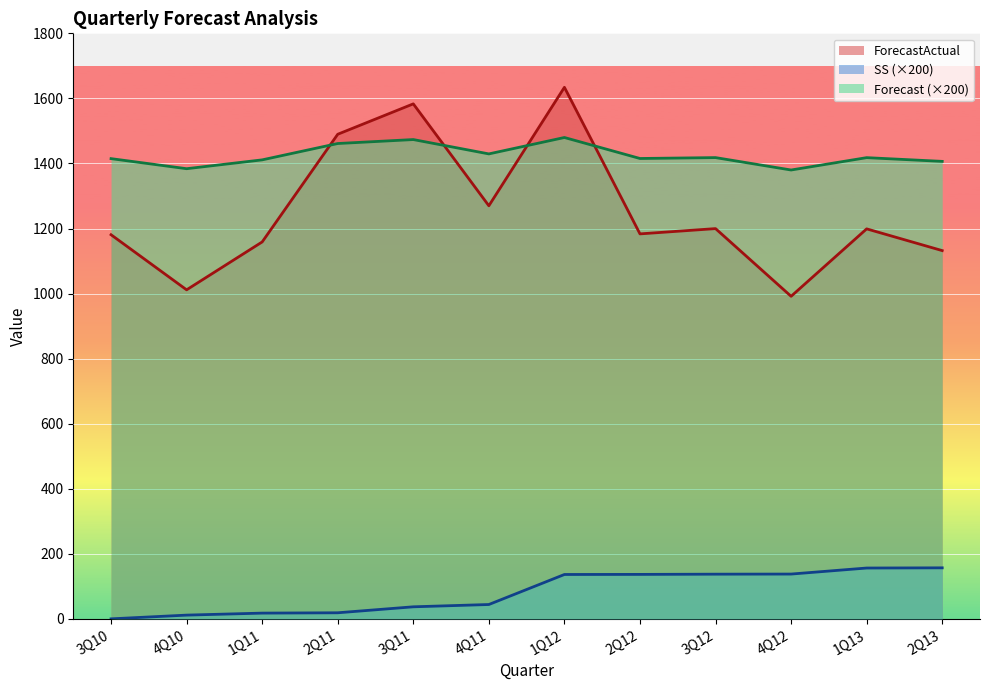

Rank the series at 2Q11 from highest to lowest value.

ForecastActual, Forecast (×200), SS (×200)